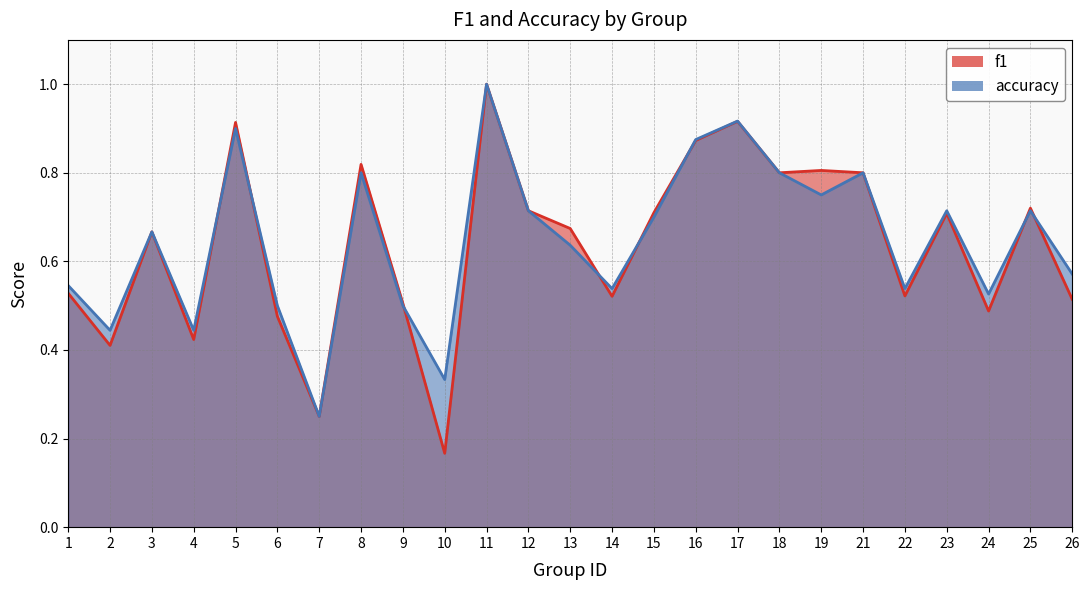

List the series in order of their peak value, highest first.

f1, accuracy